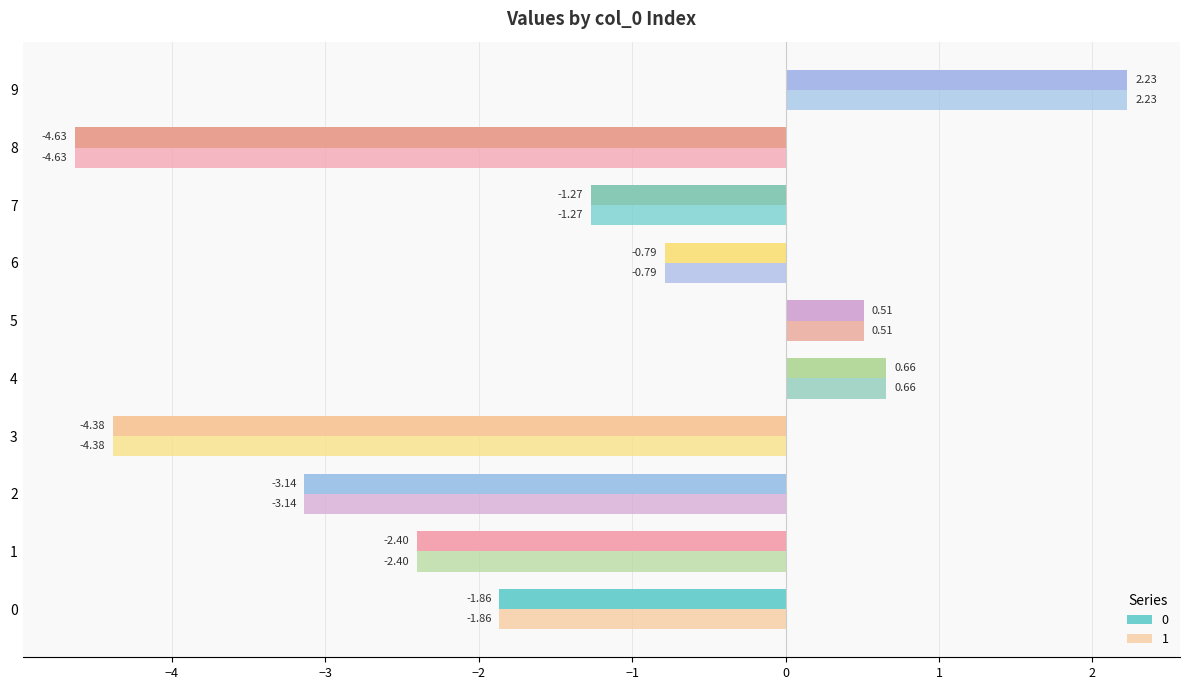

Reading right to left, transcribe all the data shown in this chart.

0: 9=2.2	8=-4.6	7=-1.3	6=-0.8	5=0.5	4=0.7	3=-4.4	2=-3.1	1=-2.4	0=-1.9
1: 9=2.2	8=-4.6	7=-1.3	6=-0.8	5=0.5	4=0.7	3=-4.4	2=-3.1	1=-2.4	0=-1.9